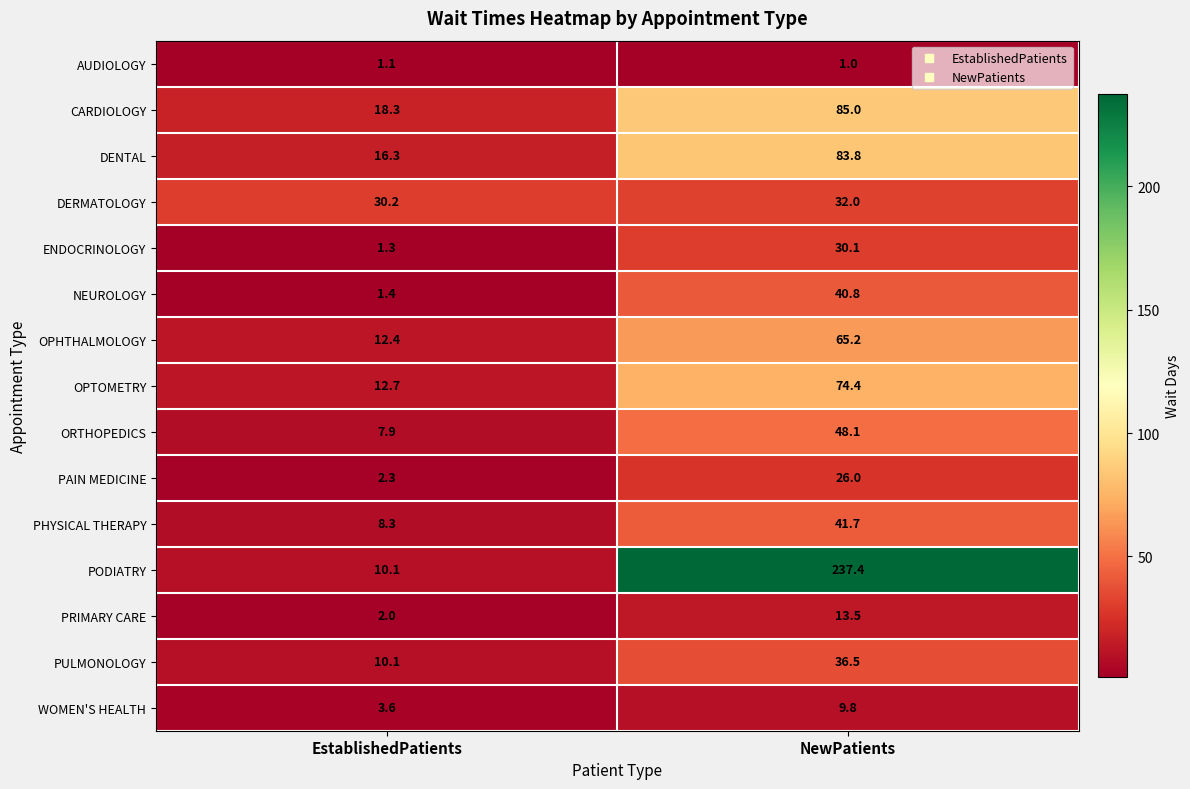

At which category is the sum across all series the highest?

NewPatients